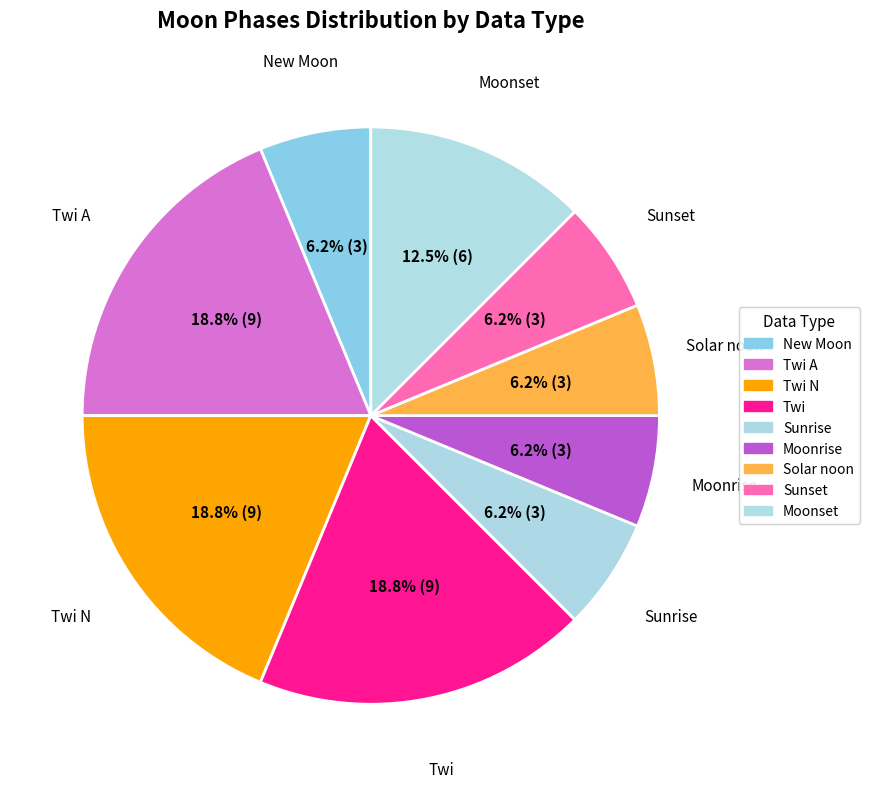

Is there a majority slice in this chart?

No